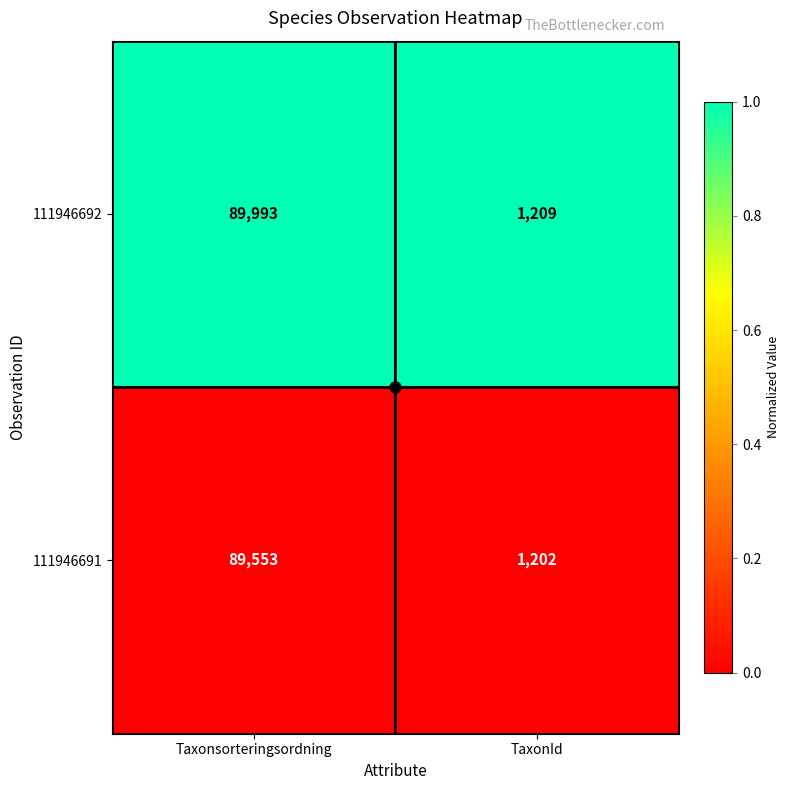

The 111946691 series shows 1202 at TaxonId. True or false?

True